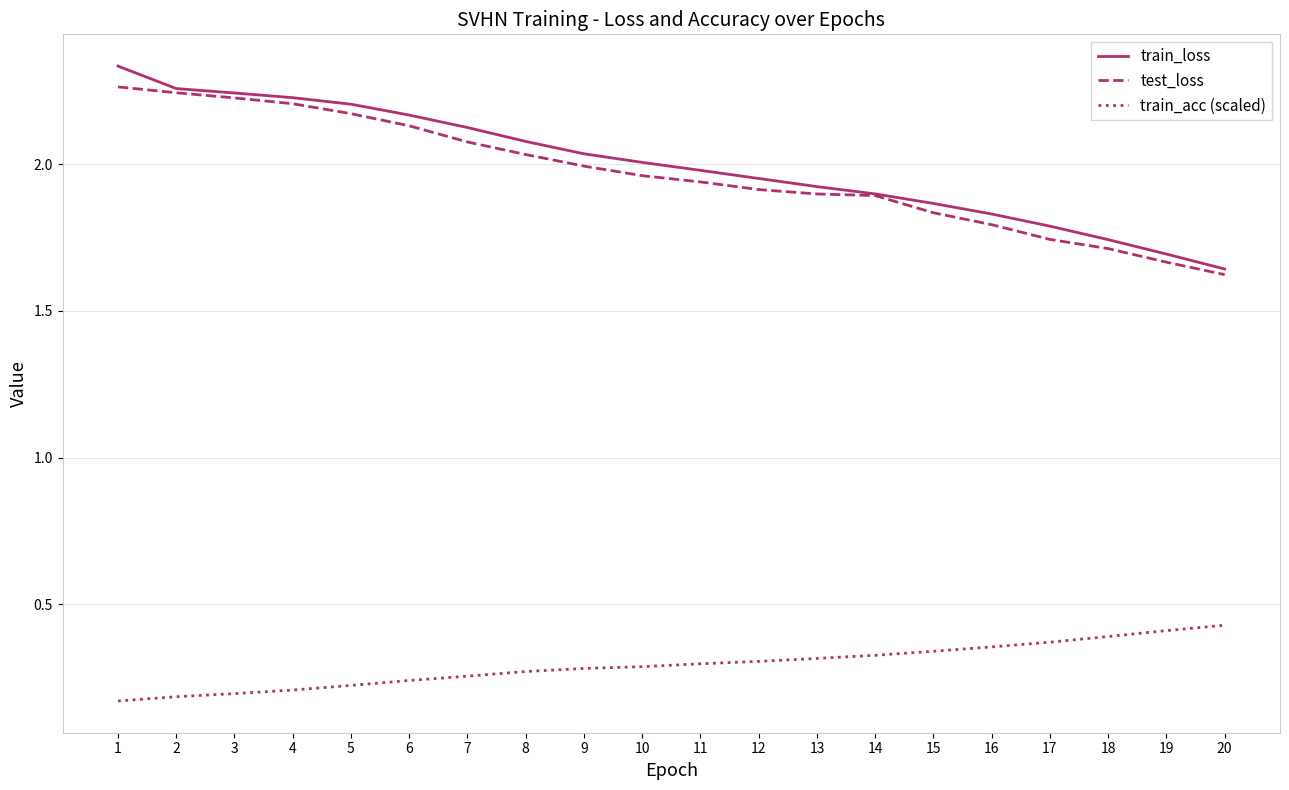

Which series has the largest total across all categories?

train_loss